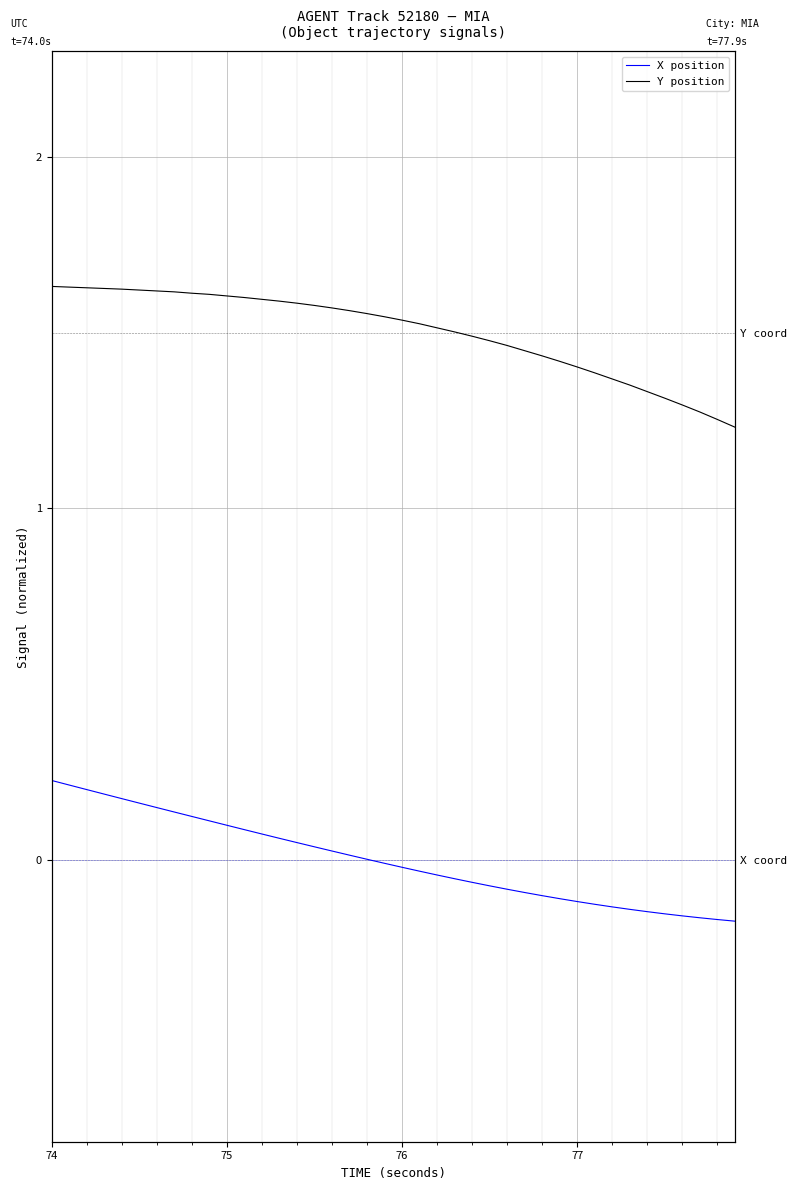

The X position series shows -0.0 at 23. True or false?

False